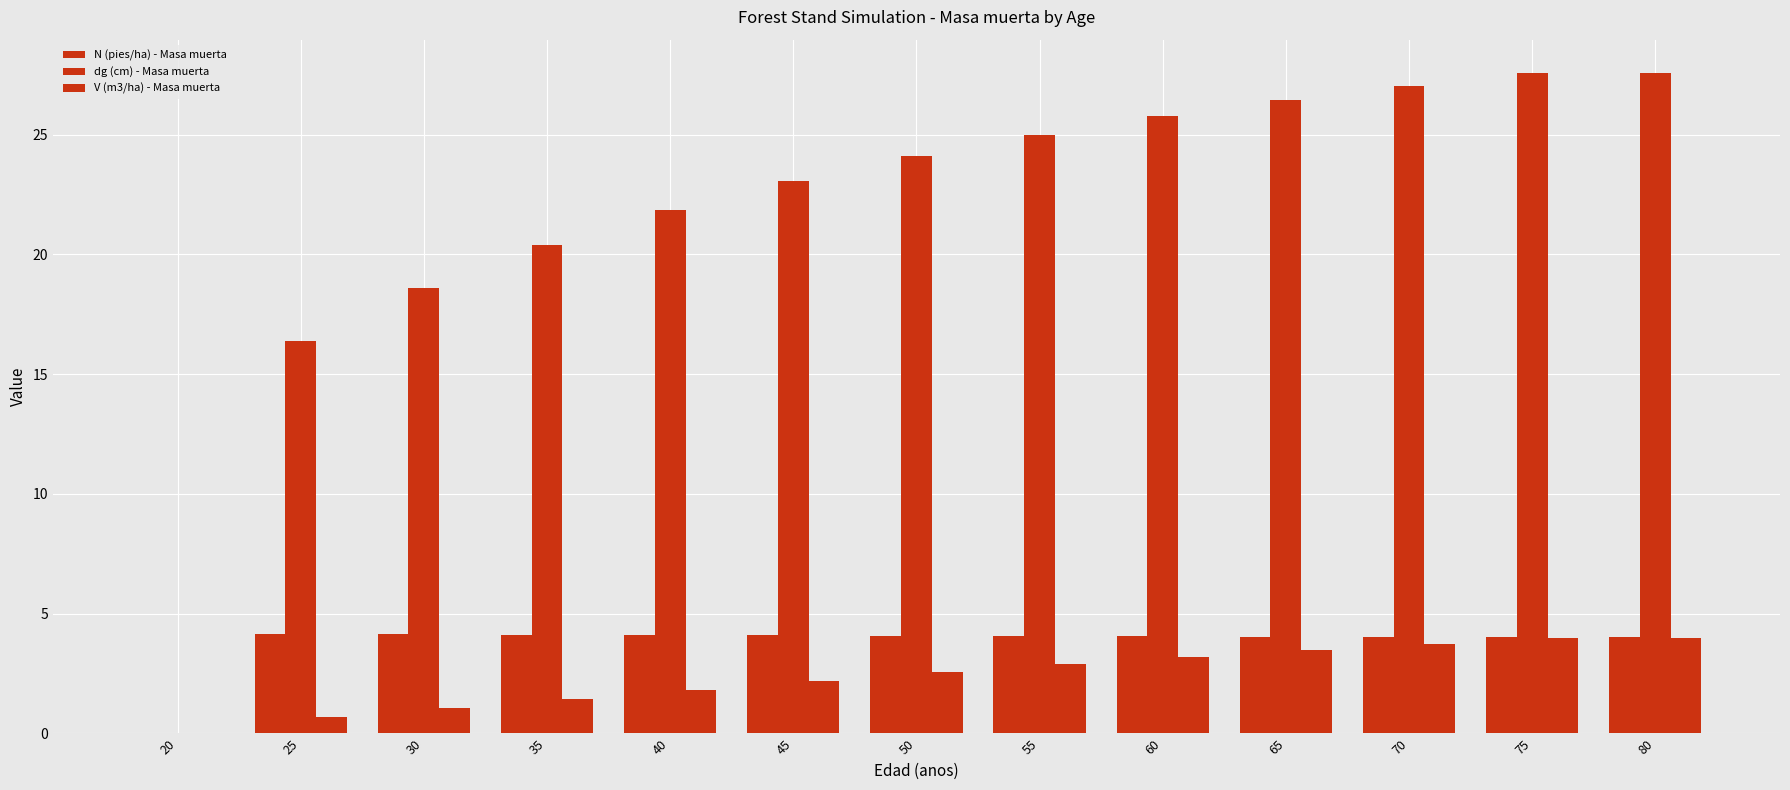

At which label does N (pies/ha) - Masa muerta first exceed 4?

25